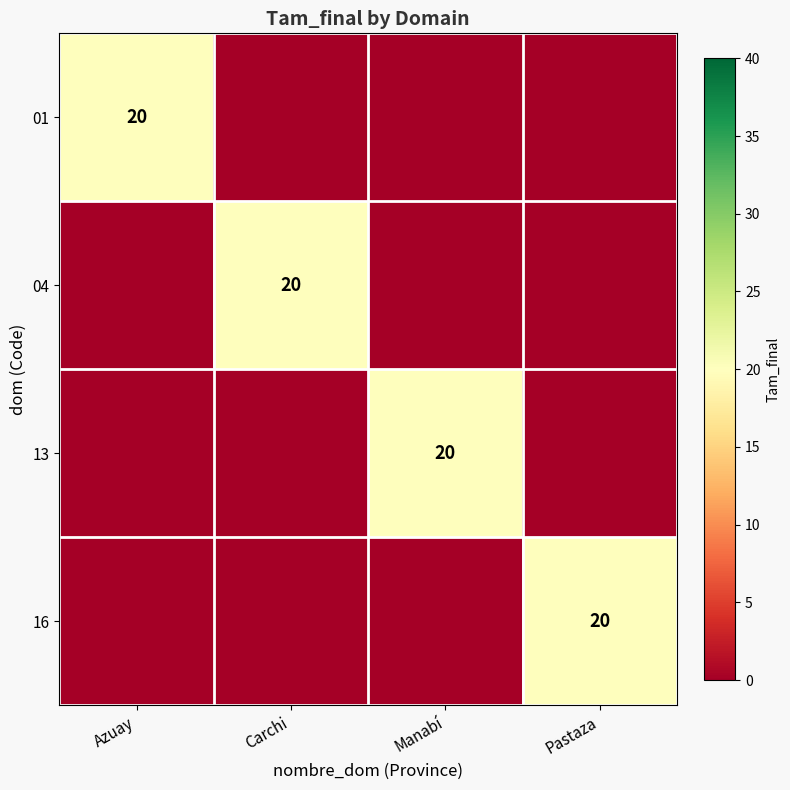

True or false: 16 has a value of 20 at Pastaza.

True